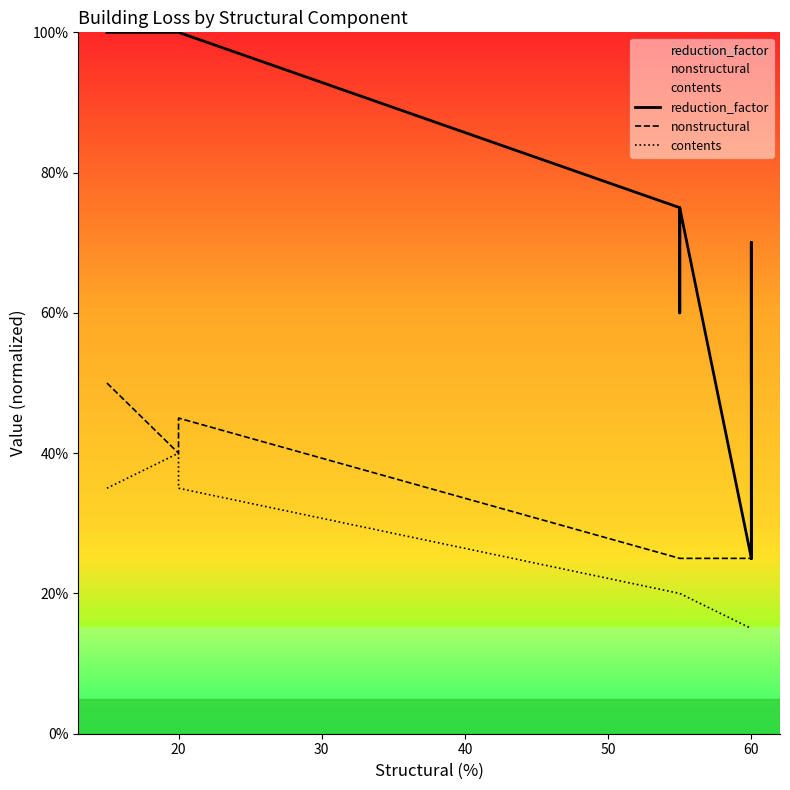

True or false: reduction_factor and contents intersect in this chart.

False